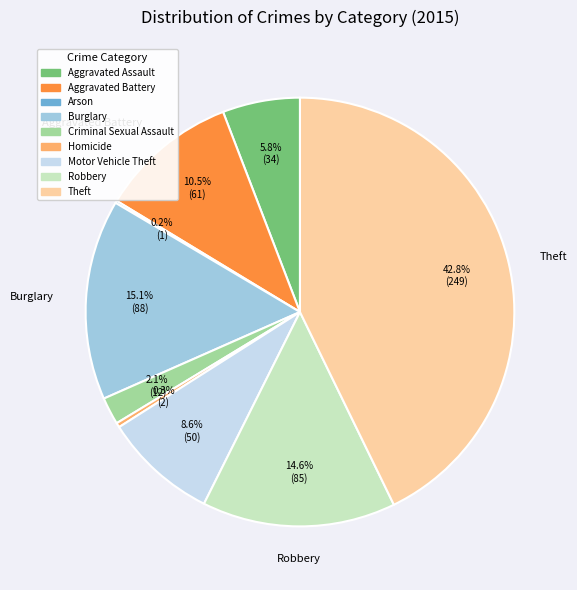

Which has a higher value, Aggravated Assault or Homicide?

Aggravated Assault